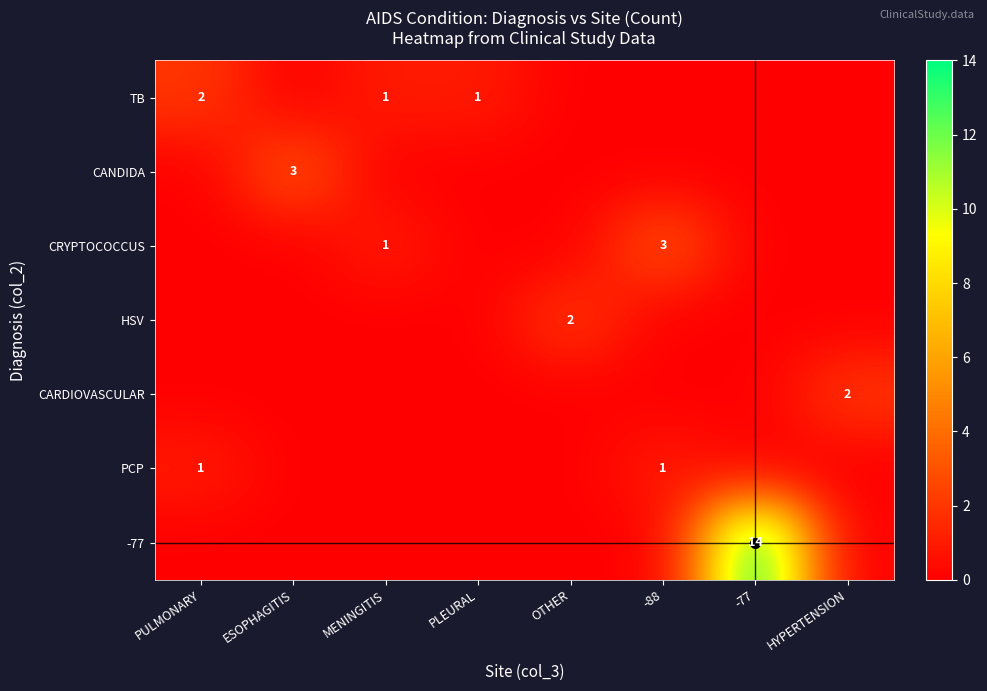

The value of PCP at -88 is 0. True or false?

False